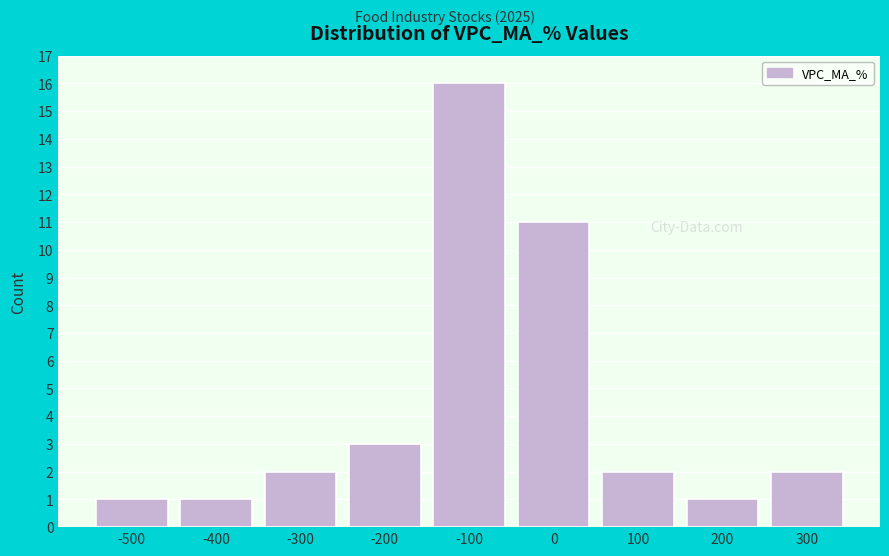

Reading right to left, transcribe all the data shown in this chart.

2	1	2	11	16	3	2	1	1